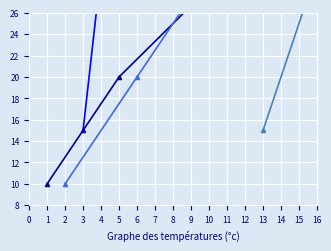

What is the label of the 6th point from the left?

4